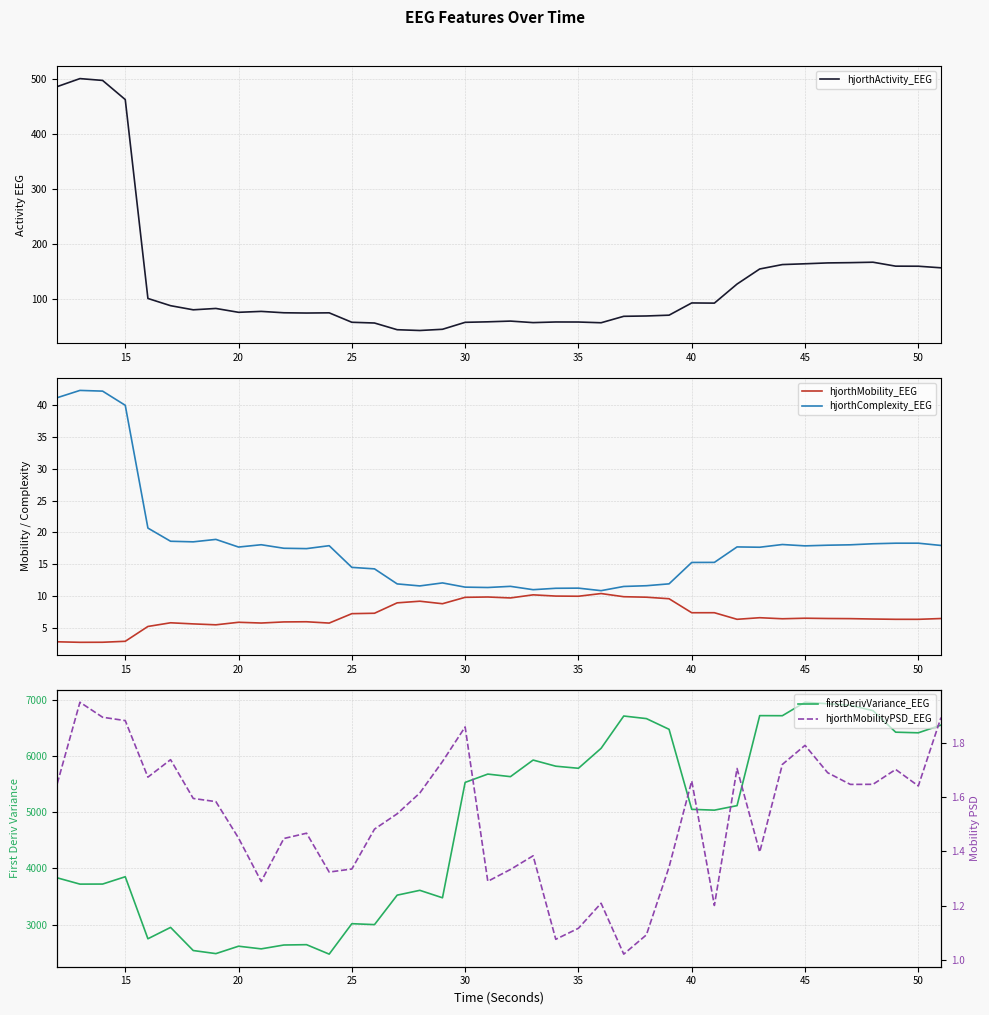

At how many categories does at least one series exceed 5891?

14